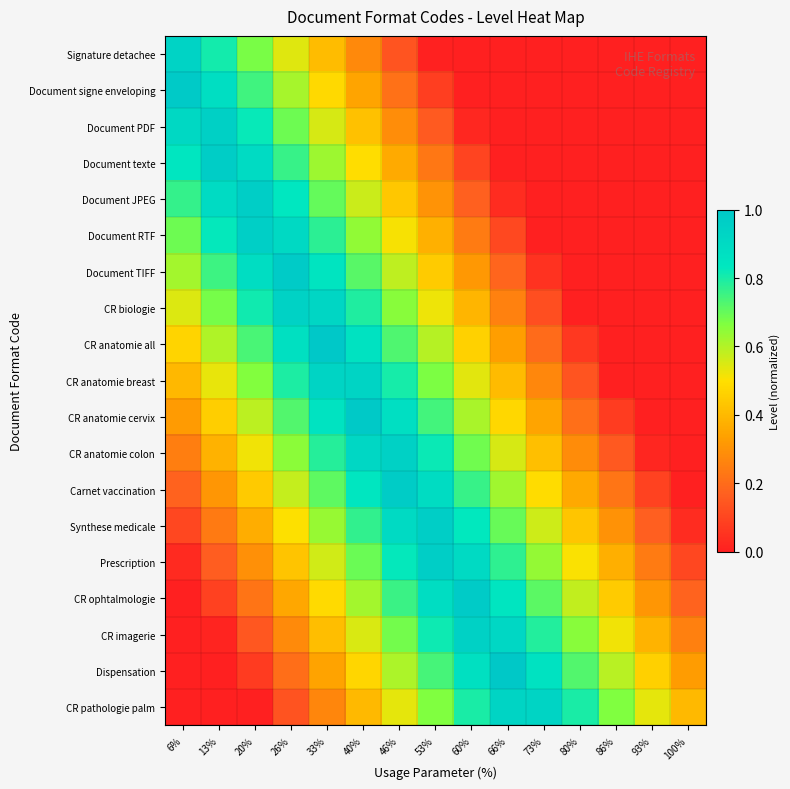

How many categories are shown in the chart?

15